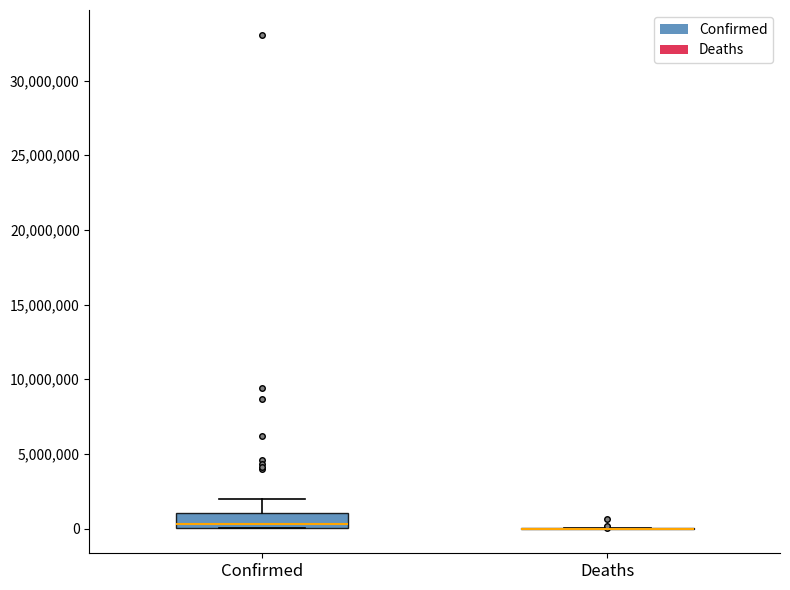

Reading left to right, transcribe this box plot: for each box, give where its median line is, the range the box spans, and where its two whiskers end, as read against the y-axis. The values are not printed on the chart, so give them approximately, as read against the axis.

Confirmed: median 500000, box 0 to 1000000, whiskers 0 to 2000000
Deaths: box collapsed to a line at 0, whiskers 0 to 0